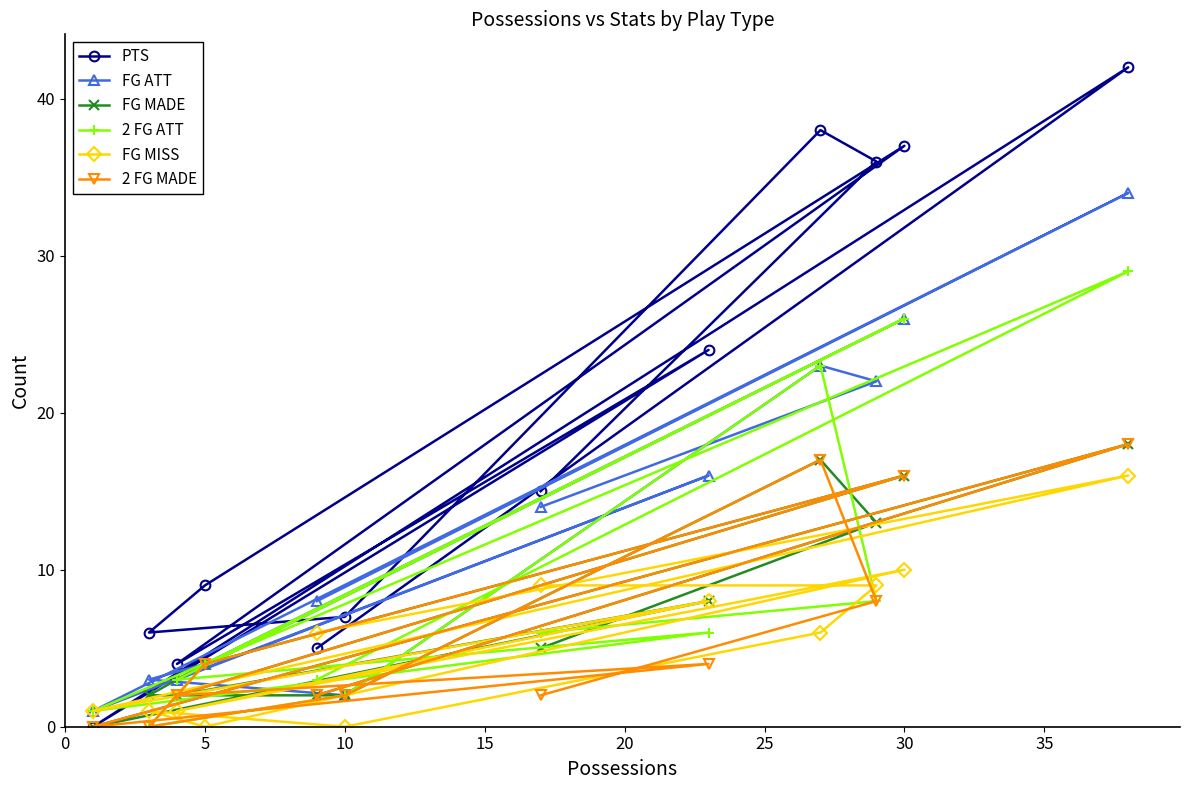

True or false: FG MADE has more than 1 interior local peaks.

True